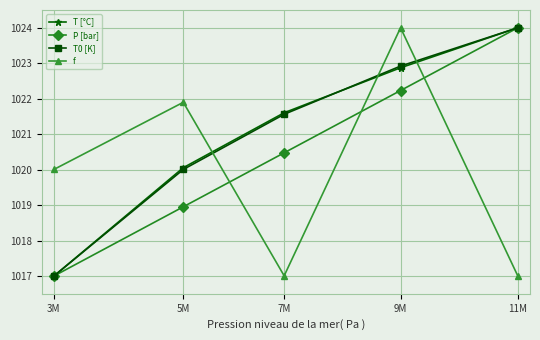

Reading left to right, list all the values displayed in this chart.

T [°C]: 3M=1017.0	5M=1020.1	7M=1021.6	9M=1022.9	11M=1024.0
P [bar]: 3M=1017.0	5M=1019.0	7M=1020.5	9M=1022.2	11M=1024.0
T0 [K]: 3M=1017.0	5M=1020.0	7M=1021.6	9M=1022.9	11M=1024.0
f: 3M=1020.0	5M=1021.9	7M=1017.0	9M=1024.0	11M=1017.0